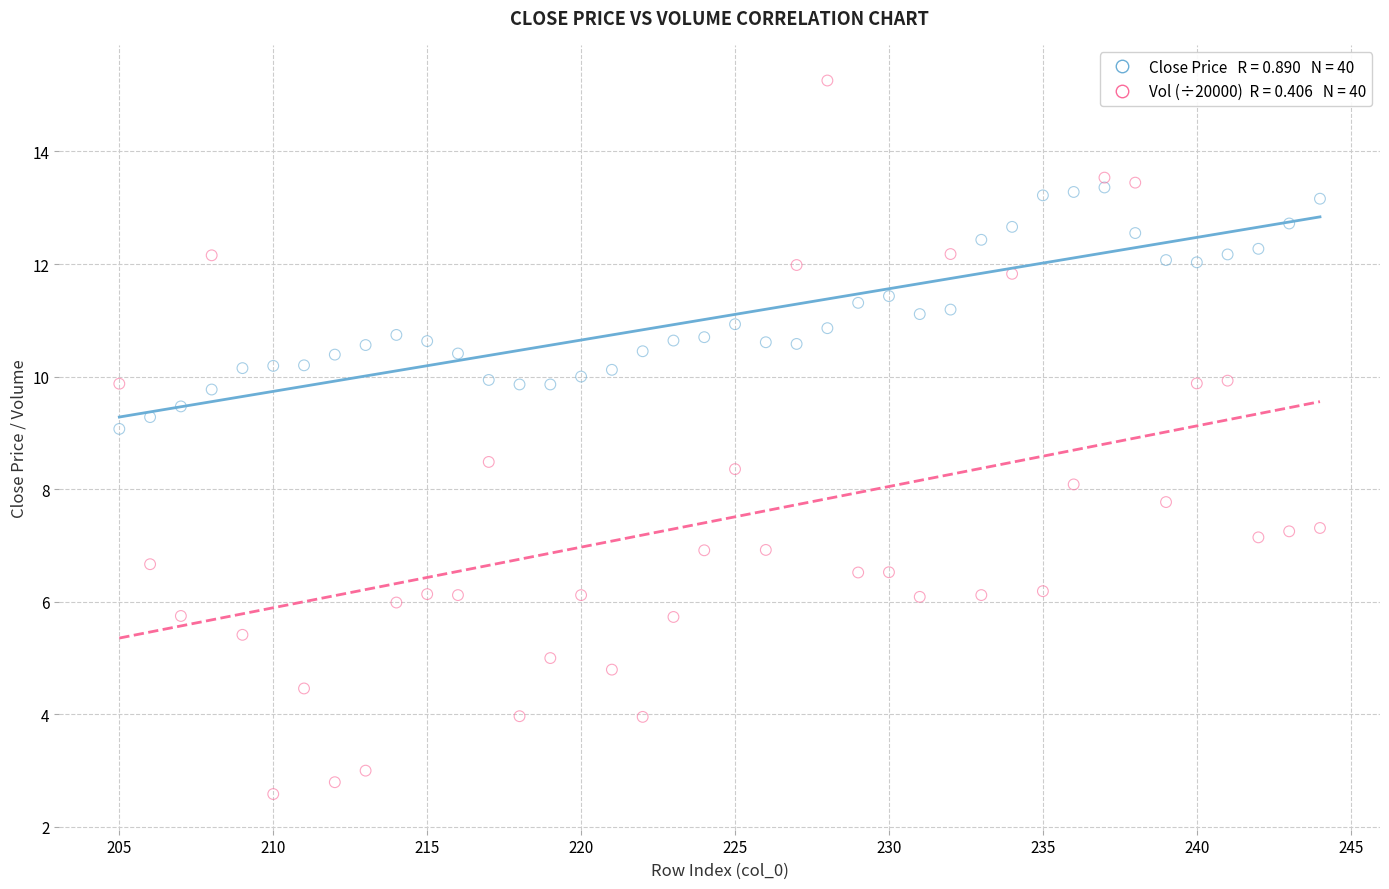

Across all data points, what is the range of X values (max minus min)?

39.0